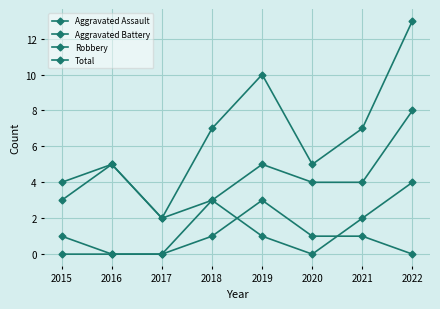

How many values in the Aggravated Assault series are below 1?

4